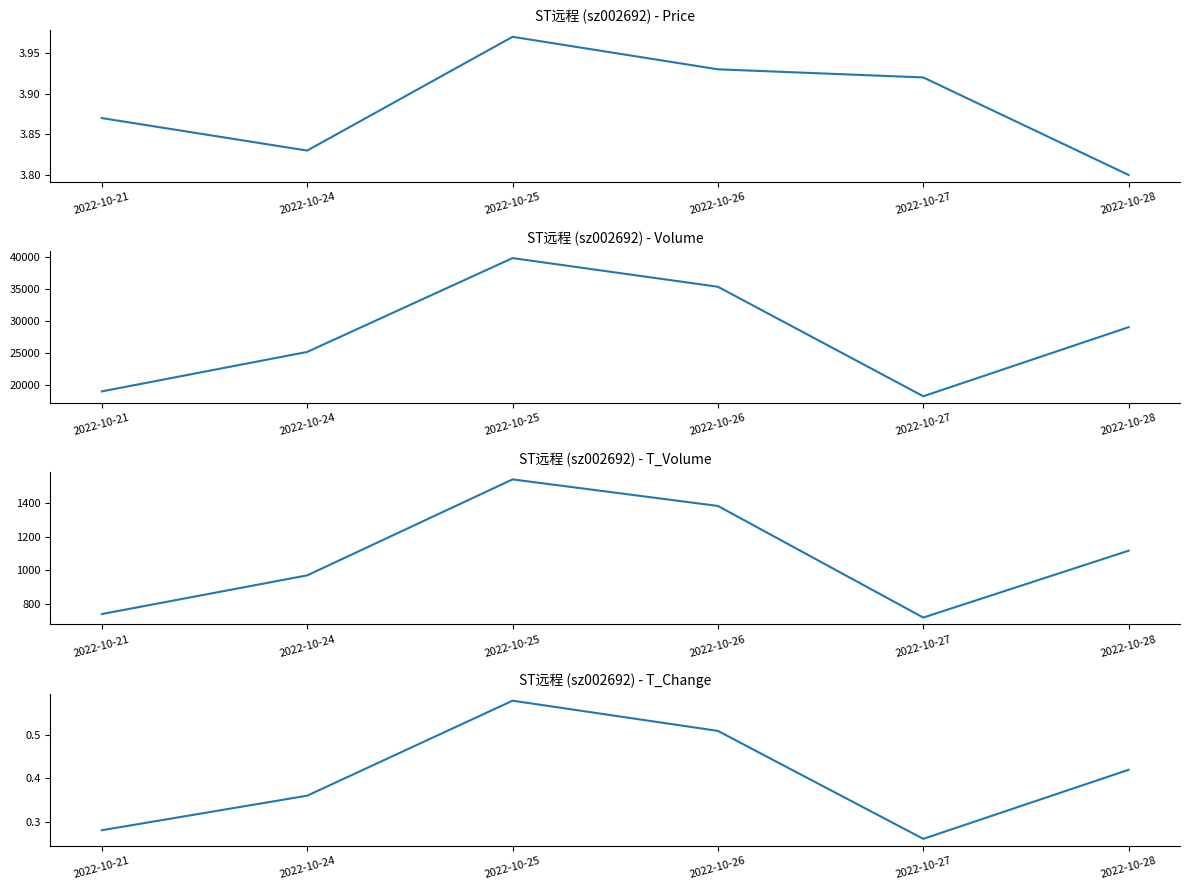

Between 2022-10-21 and 2022-10-26, which series saw the biggest shift?

volume